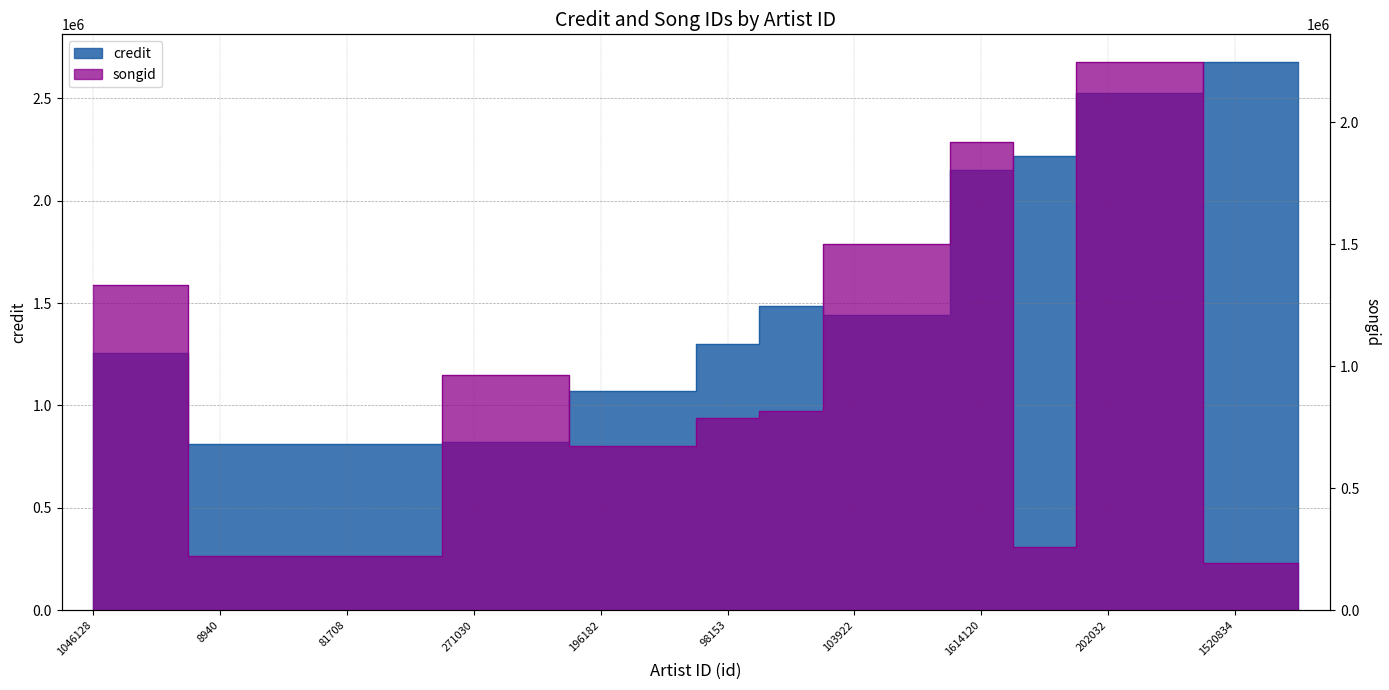

Which label corresponds to the smallest value in the chart?

1520834